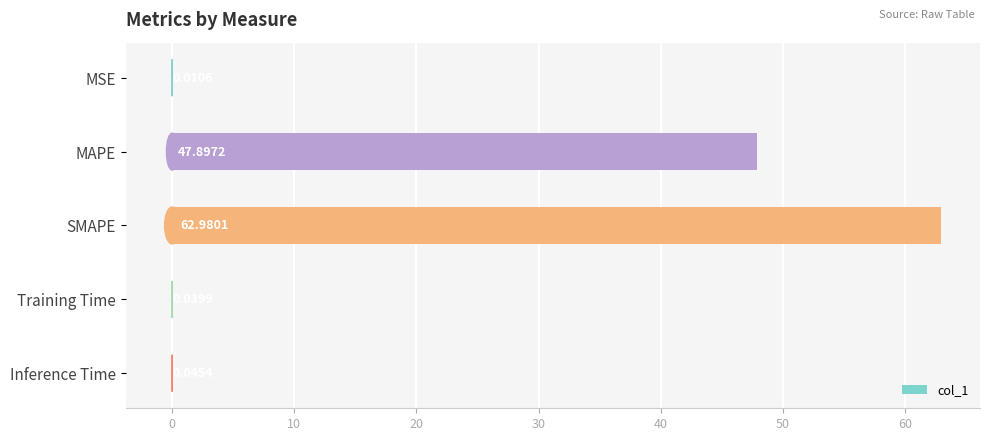

At which category does the chart reach its peak across all series?

SMAPE